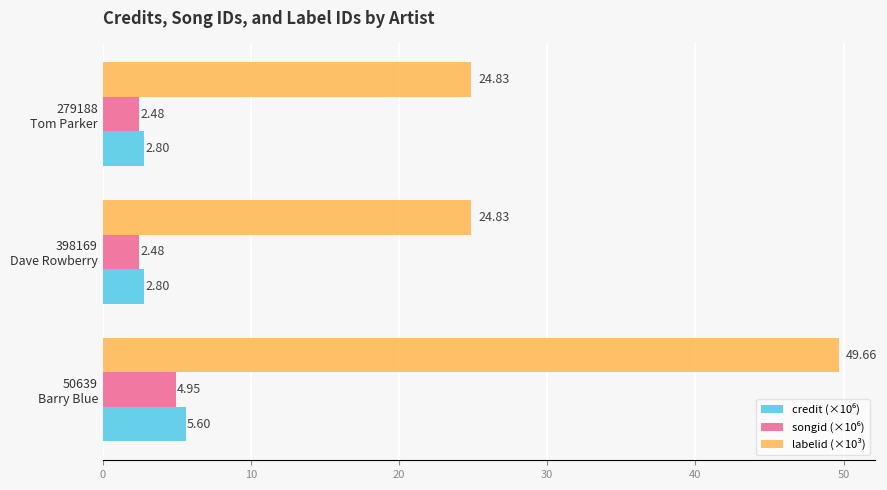

What is the sum of all labelid (×10³) values?

99.3